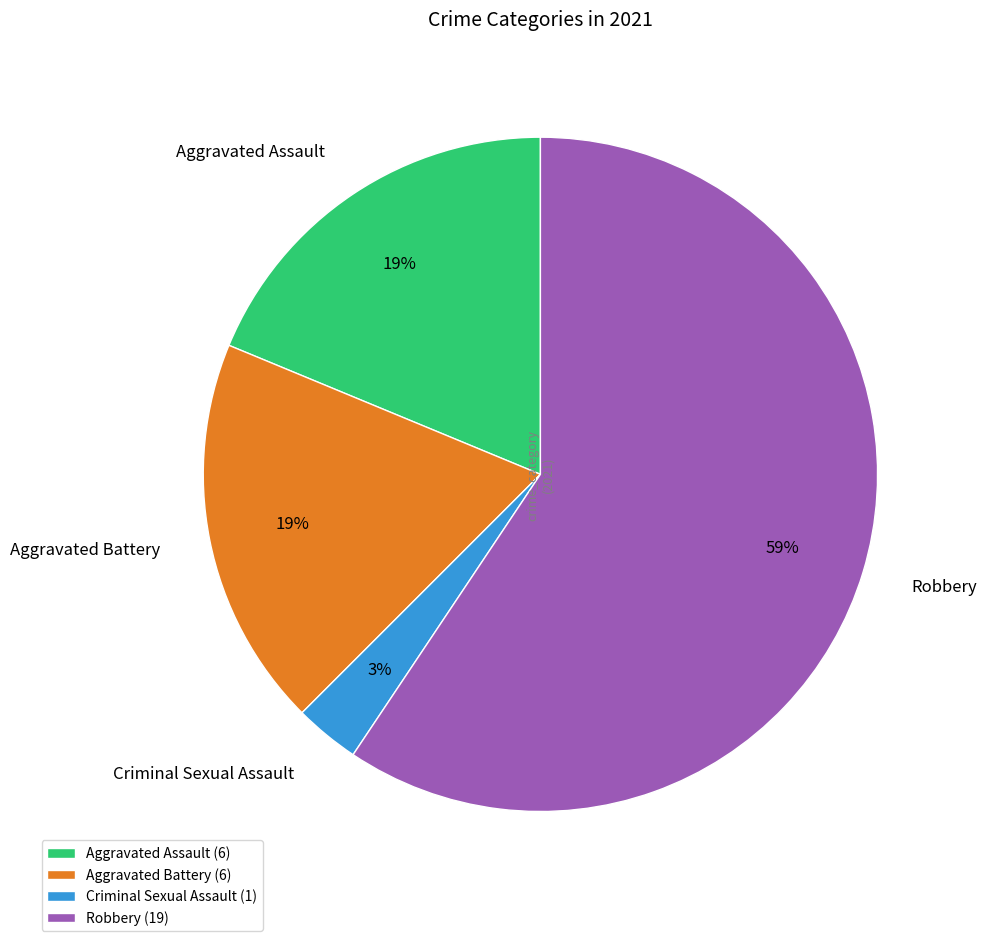

Is there a majority slice in this chart?

Yes